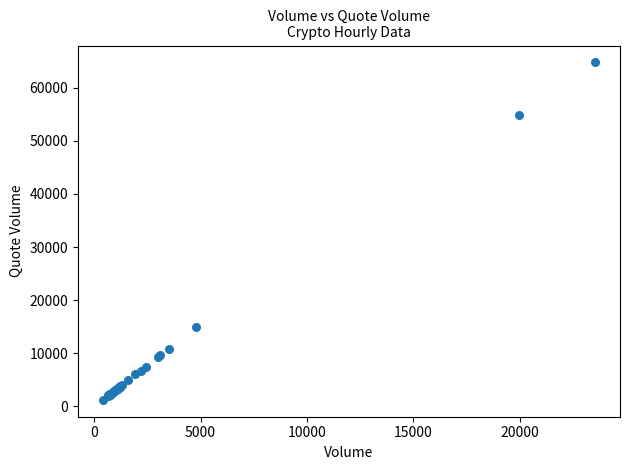

What Y value in the scatter plot is closest to 32990?

14900.6